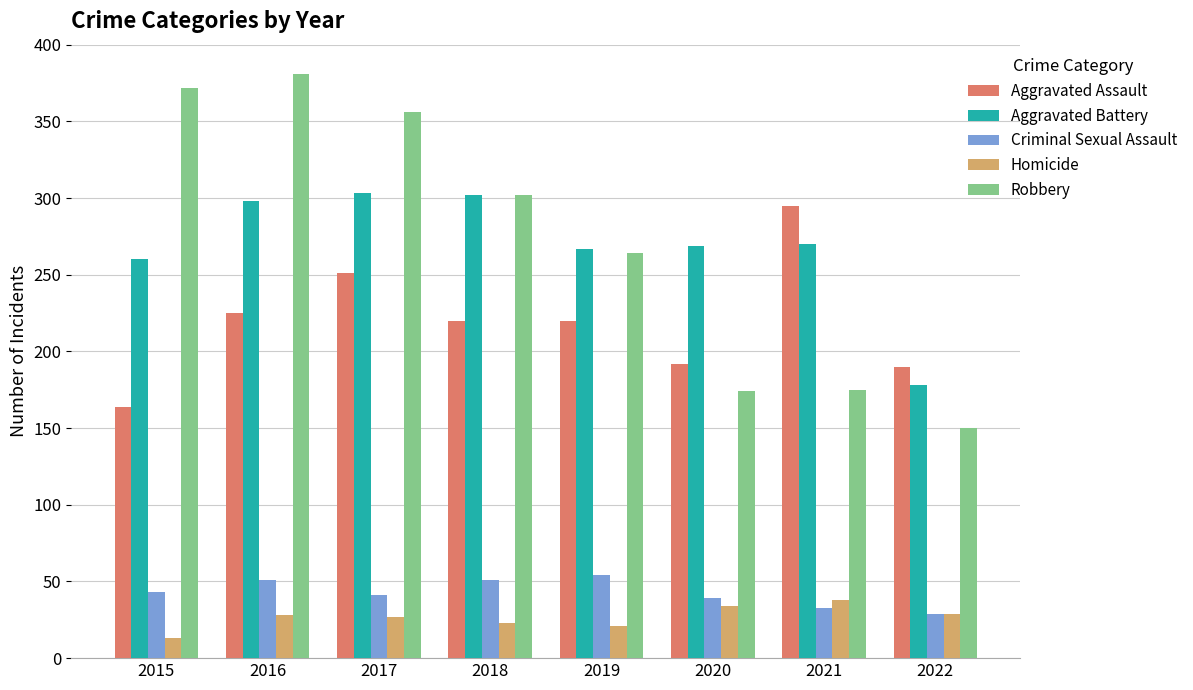

How many groups of bars are there?

8